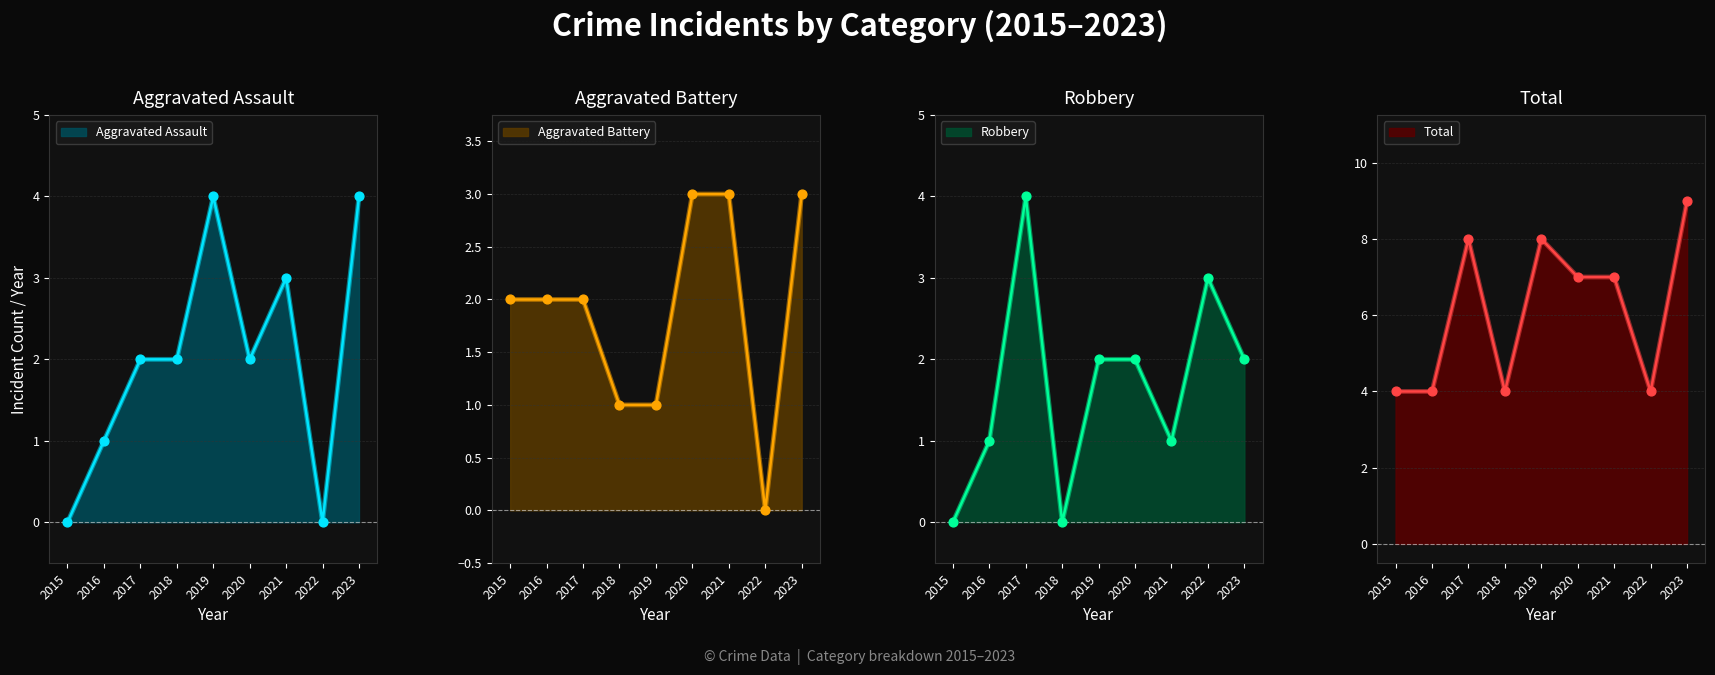

Is the value of Aggravated Assault at 2019 greater than the value of Aggravated Battery at 2023?

Yes